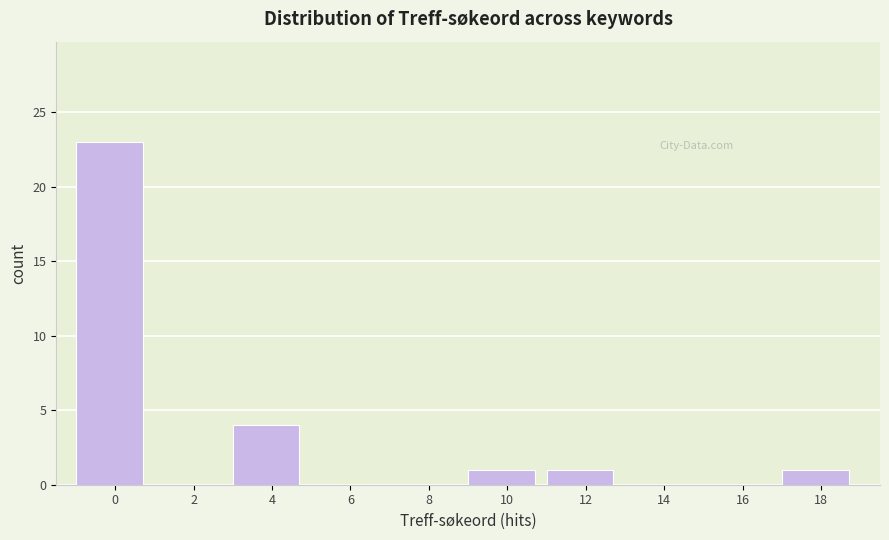

Reading left to right, extract all data points from this chart.

0=23	2=0	4=4	6=0	8=0	10=1	12=1	14=0	16=0	18=1